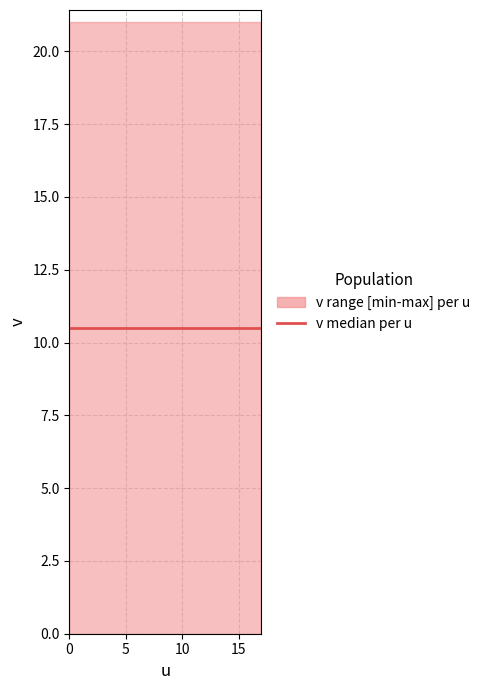

True or false: lower has a value of 4 at 3.

False